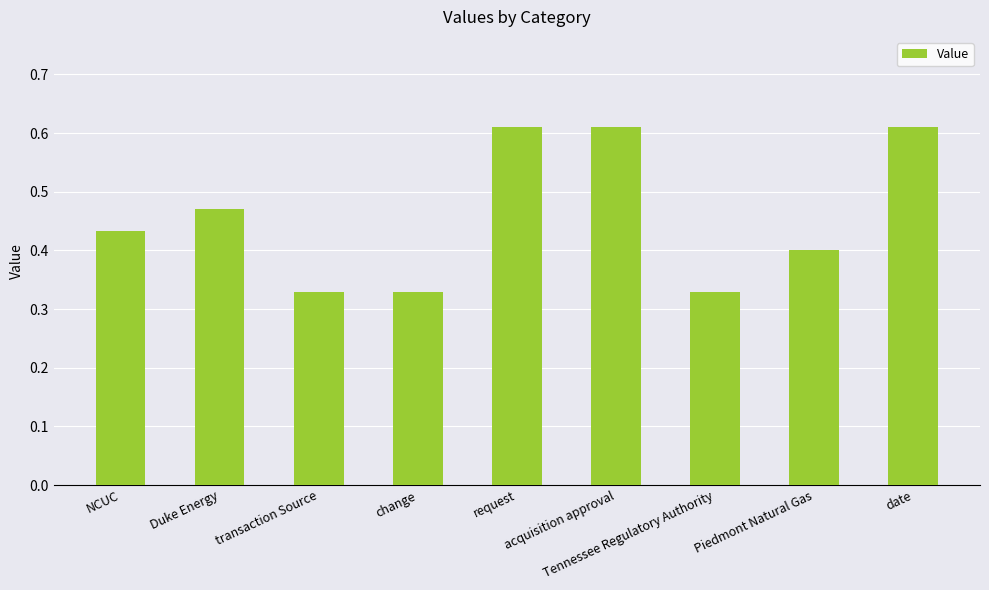

Count the values in the range 0 to 1.

9